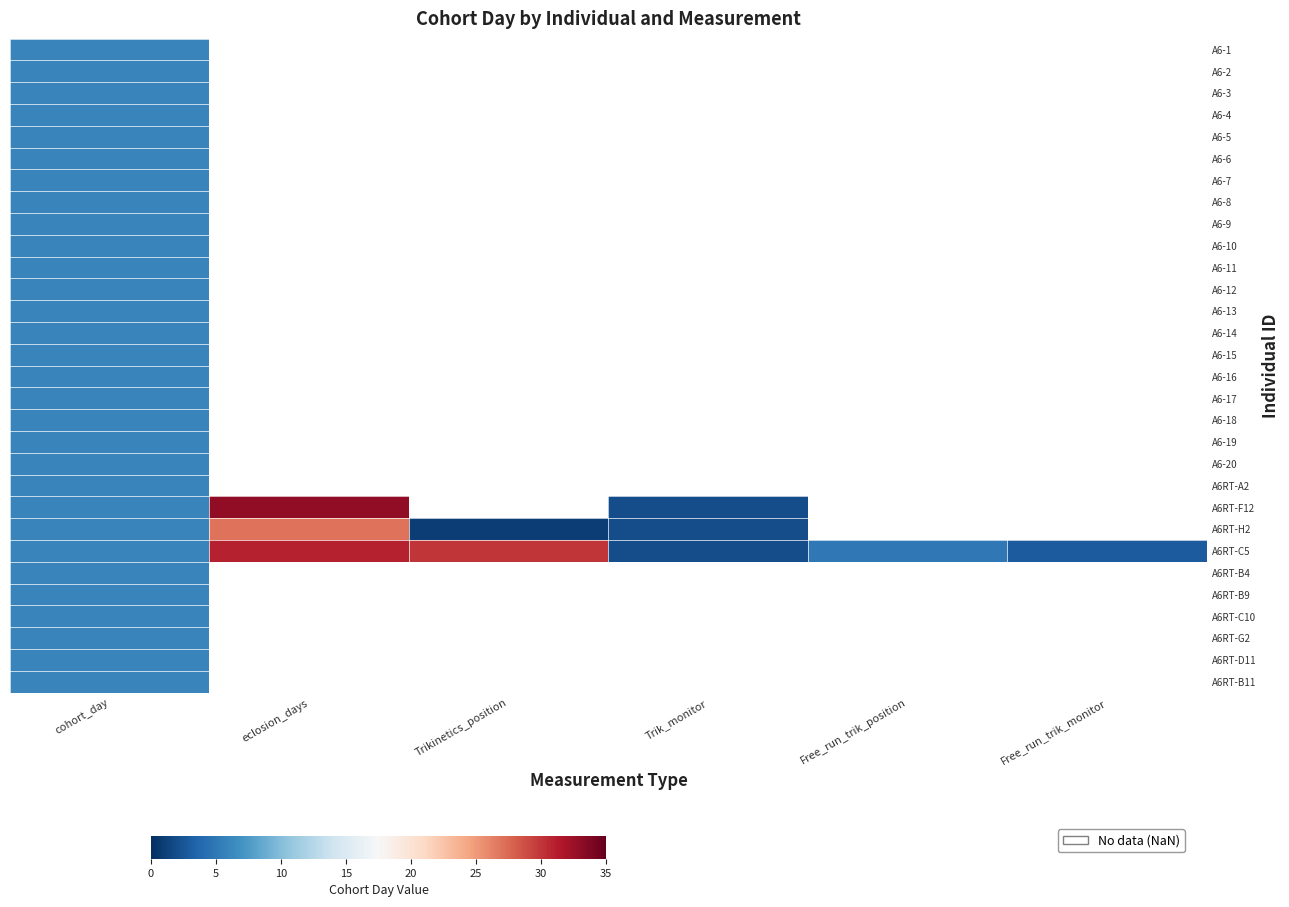

Where is A6-6 nearest to the value 6?

cohort_day